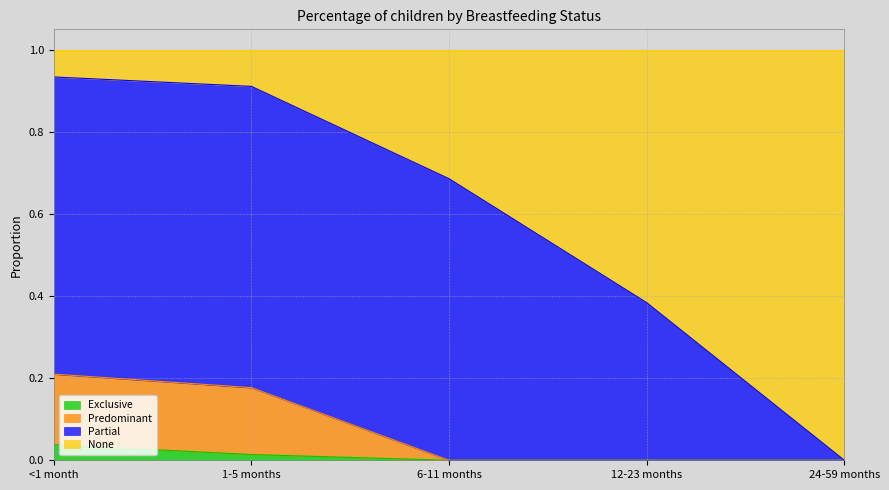

How many lines are shown in the chart?

4